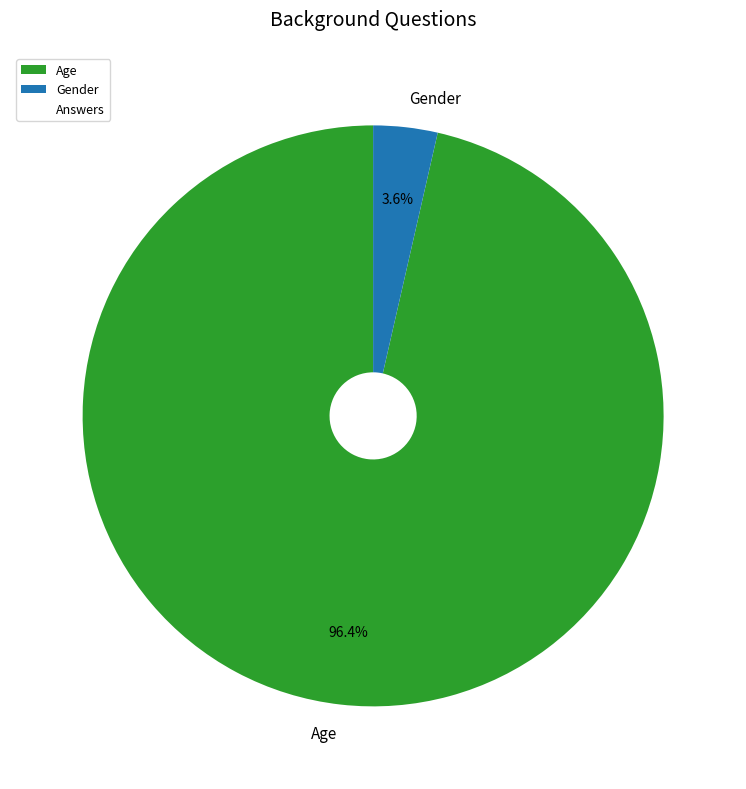

Count the number of slices in the pie.

2